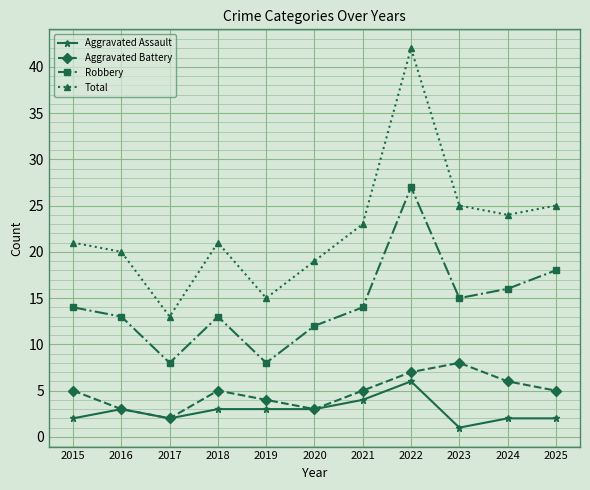

Reading left to right, transcribe all the data shown in this chart.

Aggravated Assault: 2015=2	2016=3	2017=2	2018=3	2019=3	2020=3	2021=4	2022=6	2023=1	2024=2	2025=2
Aggravated Battery: 2015=5	2016=3	2017=2	2018=5	2019=4	2020=3	2021=5	2022=7	2023=8	2024=6	2025=5
Robbery: 2015=14	2016=13	2017=8	2018=13	2019=8	2020=12	2021=14	2022=27	2023=15	2024=16	2025=18
Total: 2015=21	2016=20	2017=13	2018=21	2019=15	2020=19	2021=23	2022=42	2023=25	2024=24	2025=25